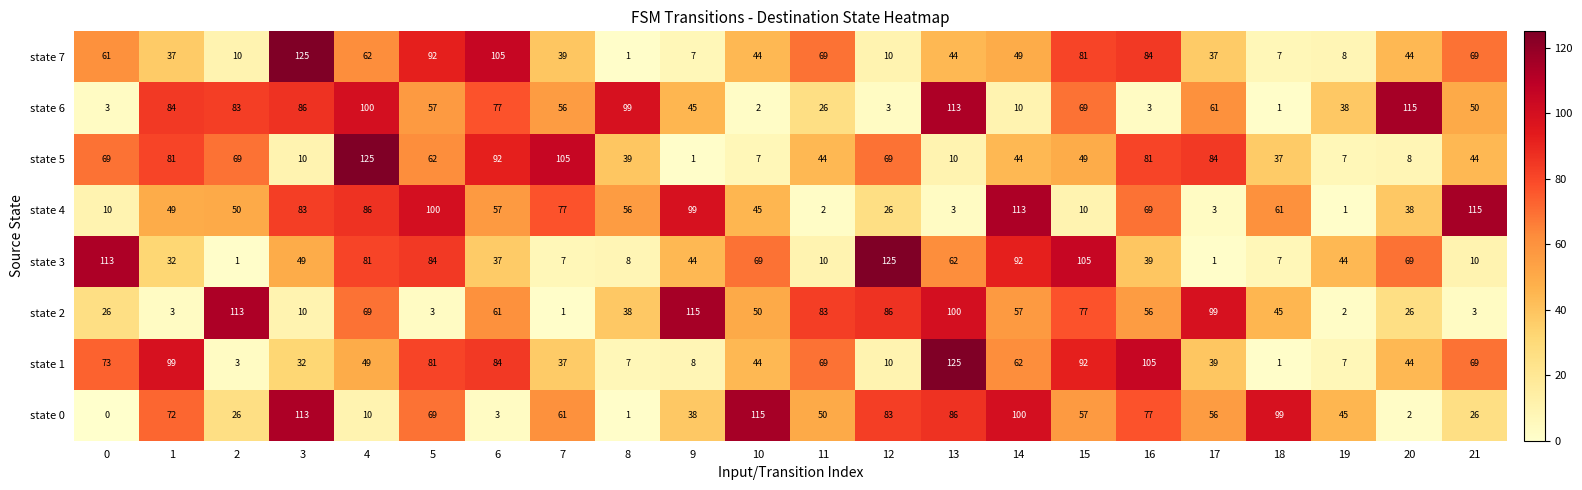

What is the difference between the highest and lowest values at 19?

44